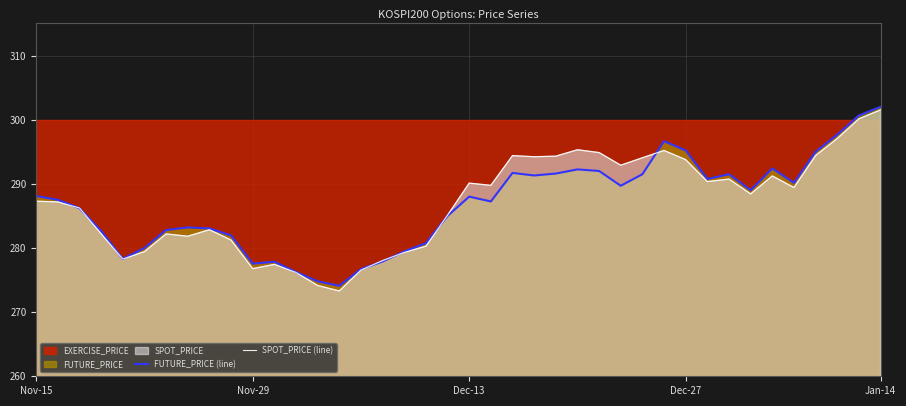

After their last crossing, which series has the higher values: SPOT_PRICE (line) or FUTURE_PRICE (line)?

FUTURE_PRICE (line)